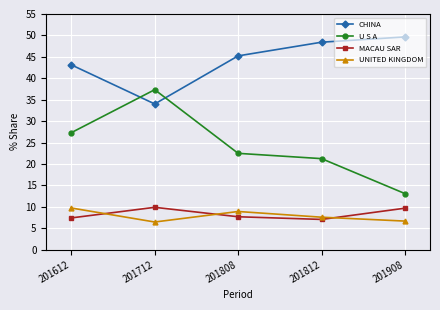

What is the approximate value of U S A at 201712?

37.3